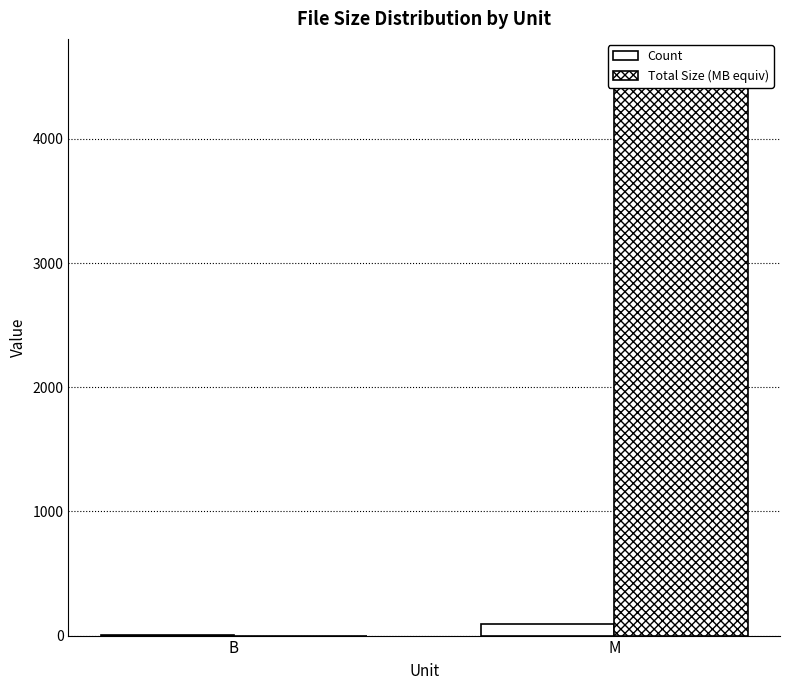

Which label corresponds to the smallest value in the chart?

B